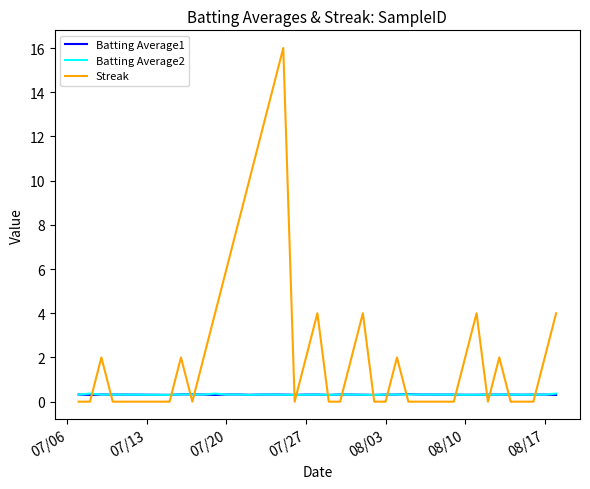

Which series has the largest total across all categories?

Streak